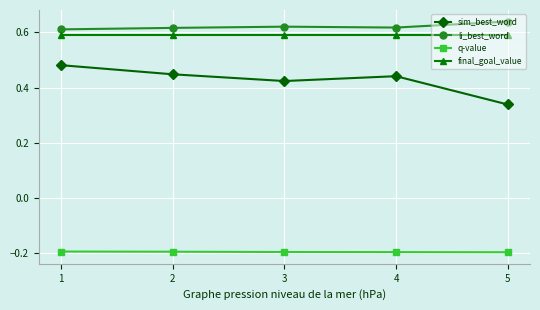

What is the sum of the sim_best_word values at 4 and 1?

0.9